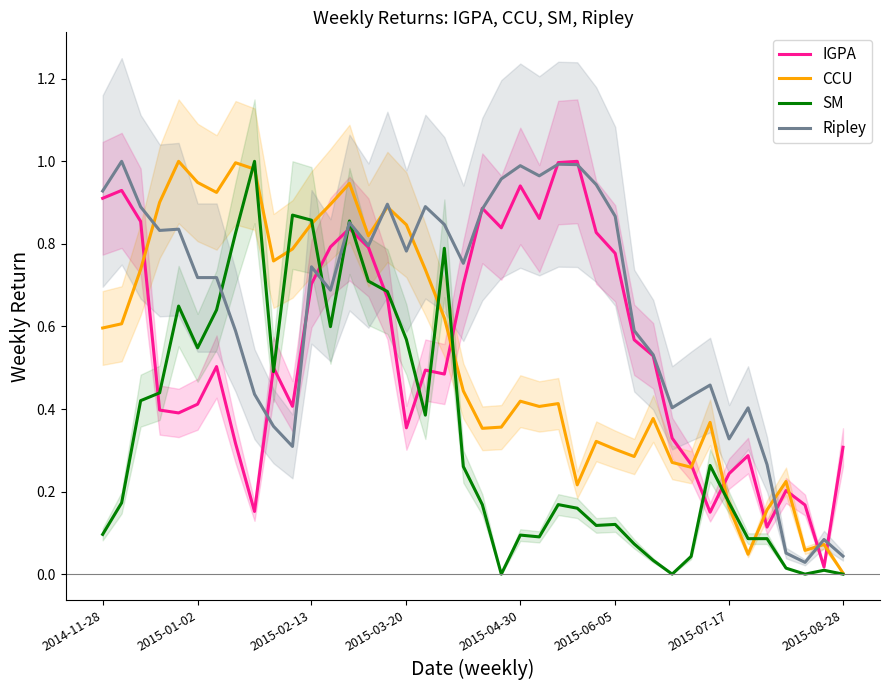

Between 18 and 25, which series saw the biggest shift?

SM